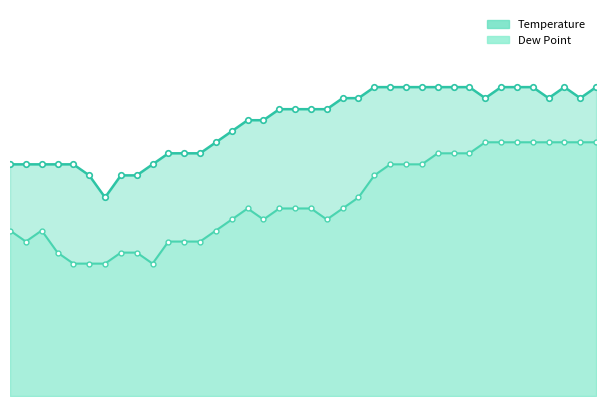

What is the highest value of the Temperature series?

28